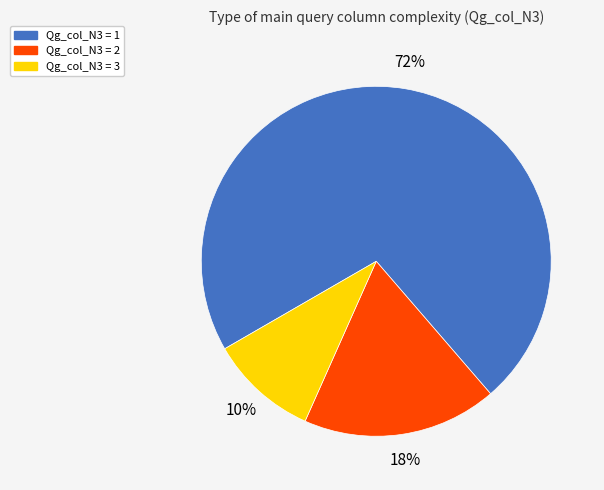

What percentage is the Qg_col_N3 = 1 slice, to the nearest percent?

72%